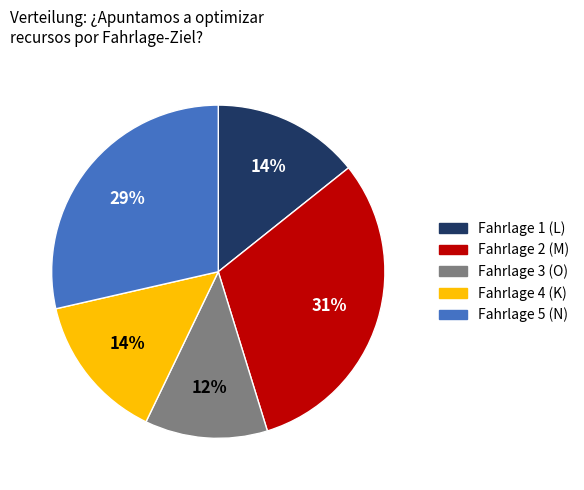

To the nearest percent, what is the average slice percentage?

20%